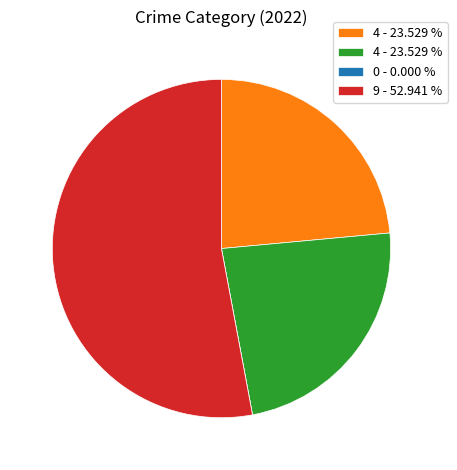

Is there a majority slice in this chart?

Yes